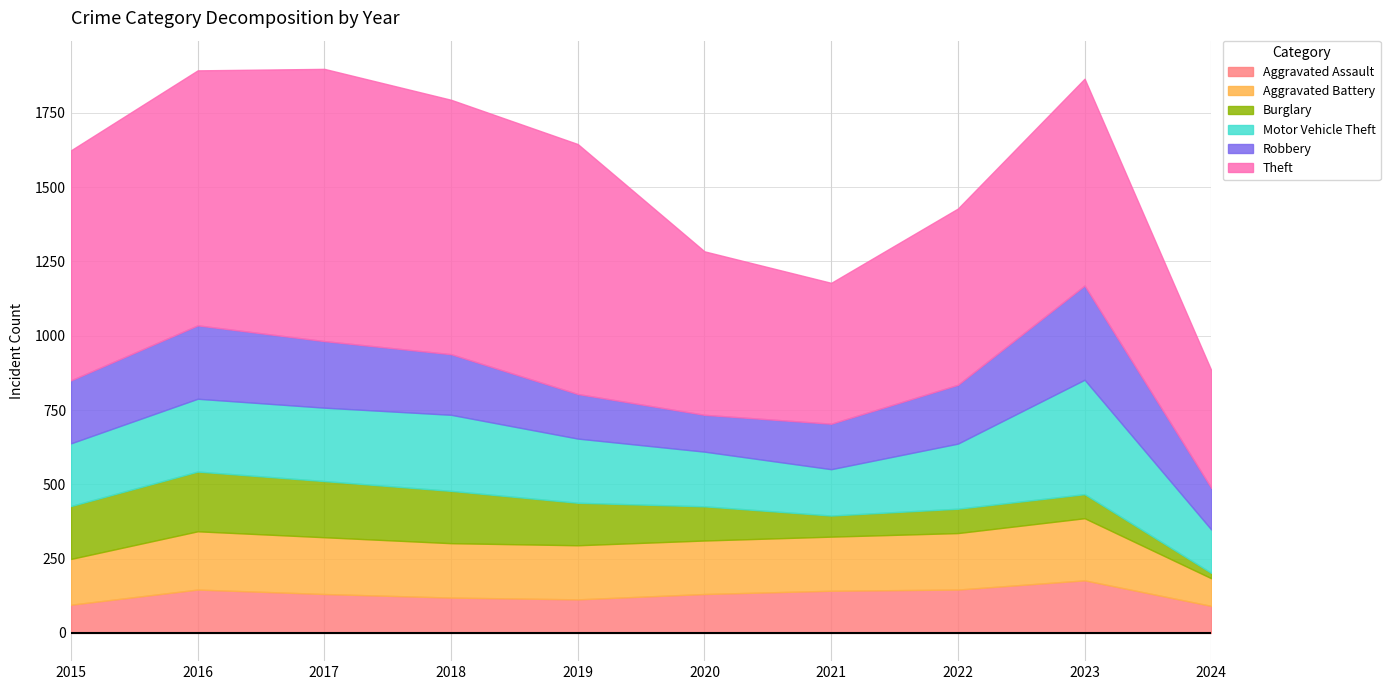

In Motor Vehicle Theft, how many points are lower than both neighbors (excluding endpoints)?

1